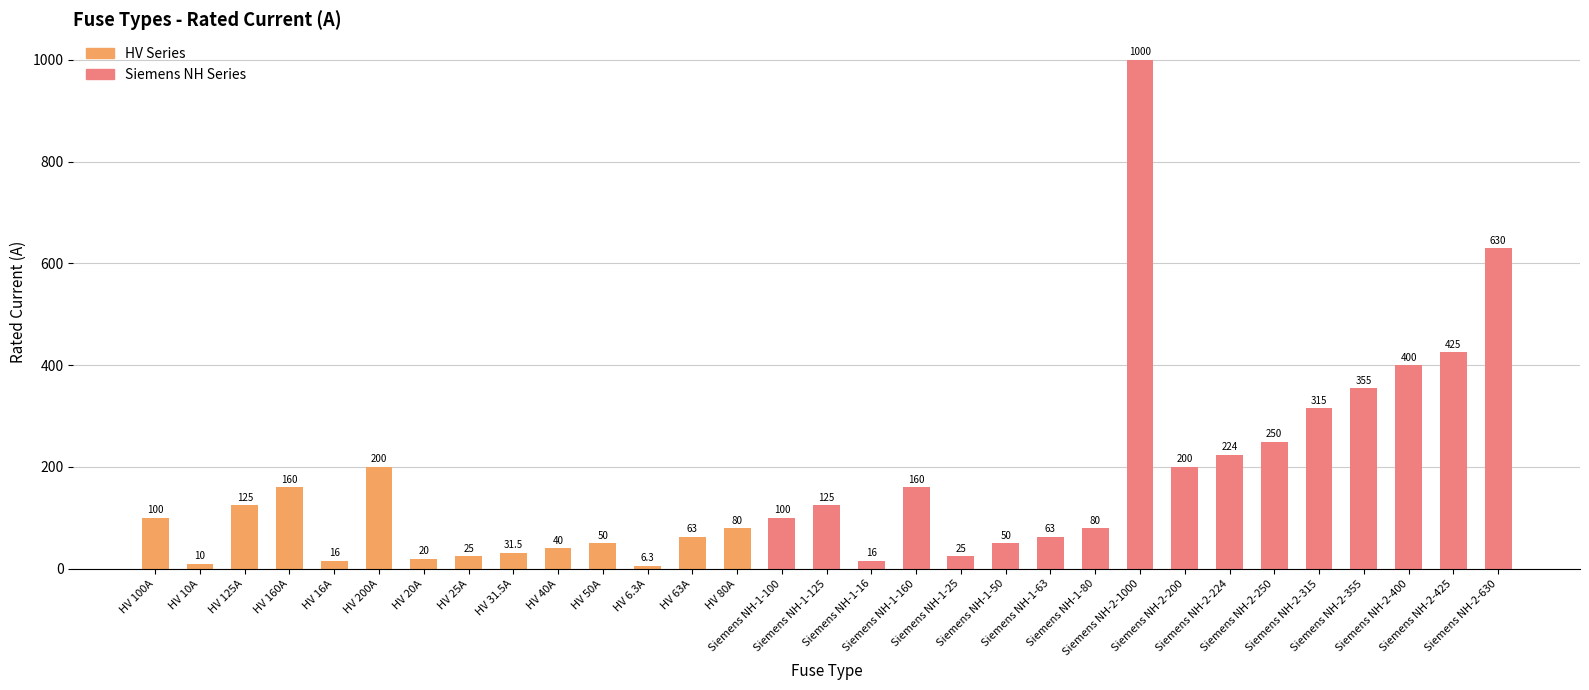

Reading right to left, what are all the values shown in this chart?

630.0	425.0	400.0	355.0	315.0	250.0	224.0	200.0	1000.0	80.0	63.0	50.0	25.0	160.0	16.0	125.0	100.0	80.0	63.0	6.3	50.0	40.0	31.5	25.0	20.0	200.0	16.0	160.0	125.0	10.0	100.0